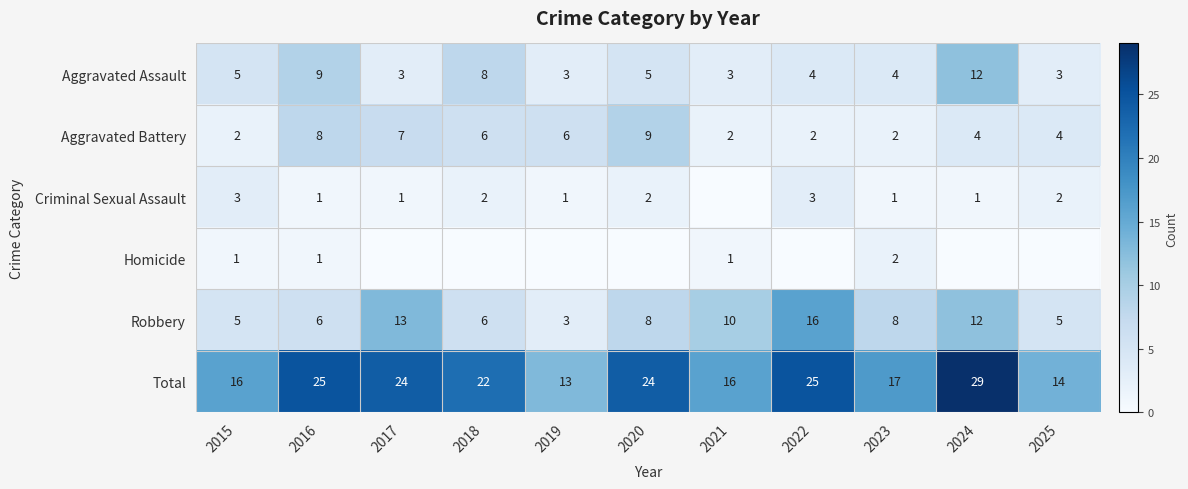

Is the value of Criminal Sexual Assault at 2017 greater than the value of Total at 2022?

No